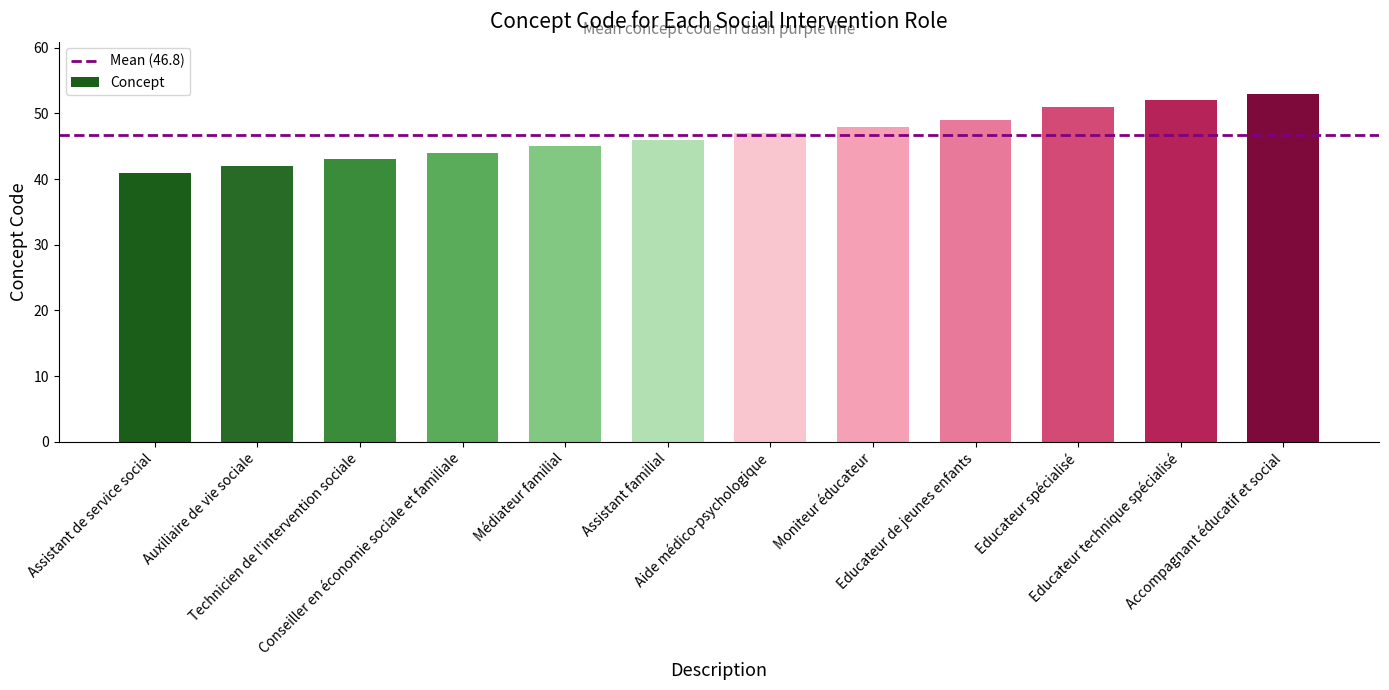

What is the sum of the values at Assistant de service social and Accompagnant éducatif et social?

94